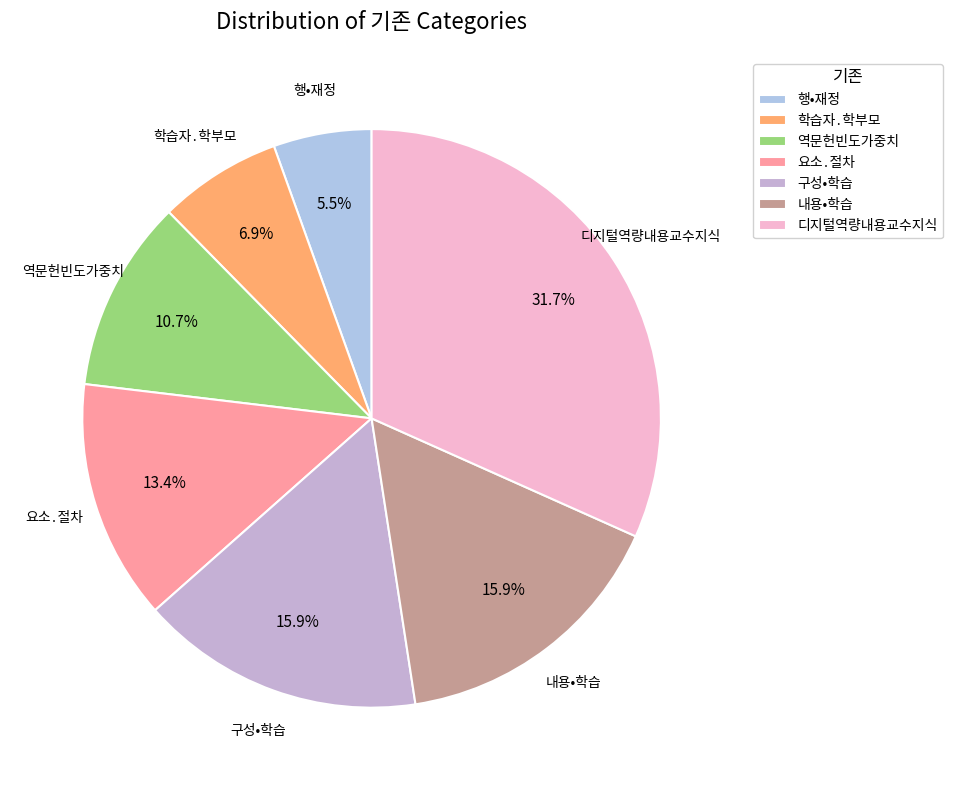

True or false: 역문헌빈도가중치 accounts for 11% of the total.

True